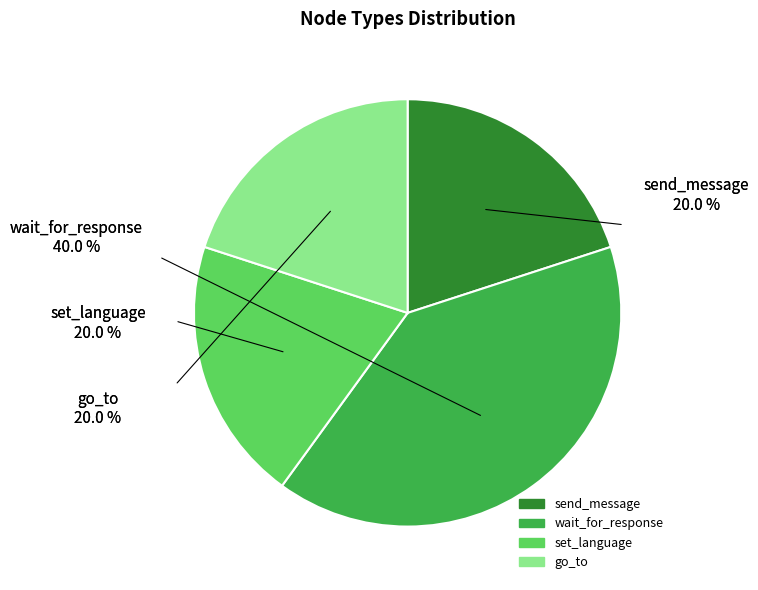

What percentage is the wait_for_response slice, to the nearest percent?

40%